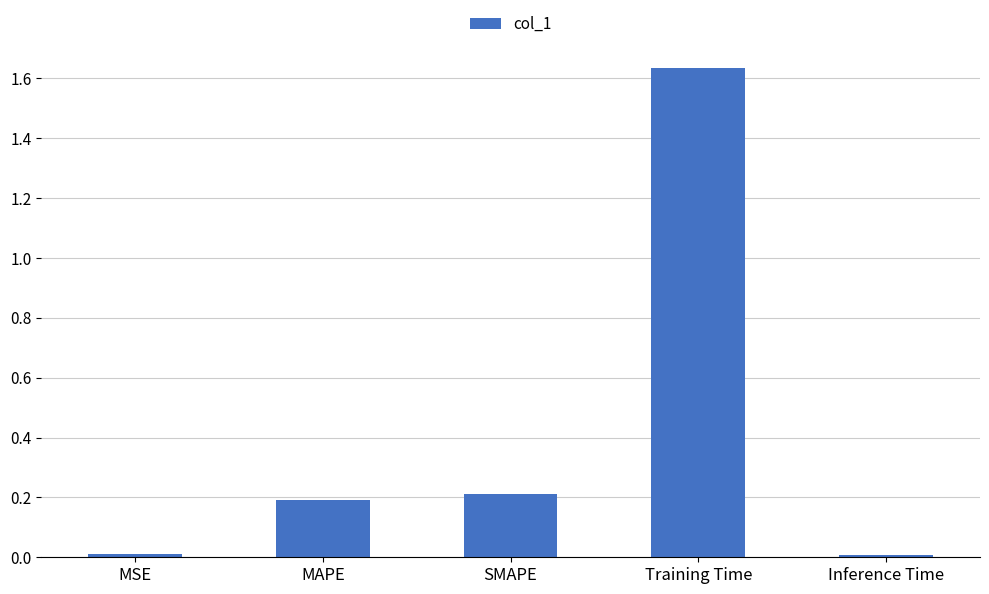

The chart shows a value of 0.4 at SMAPE. True or false?

False